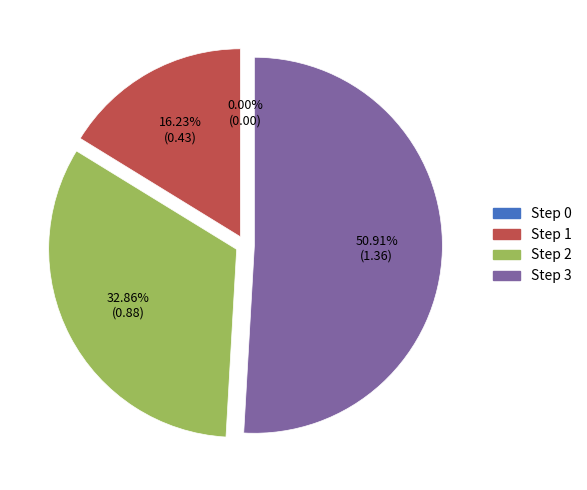

How many segments does this pie chart have?

4